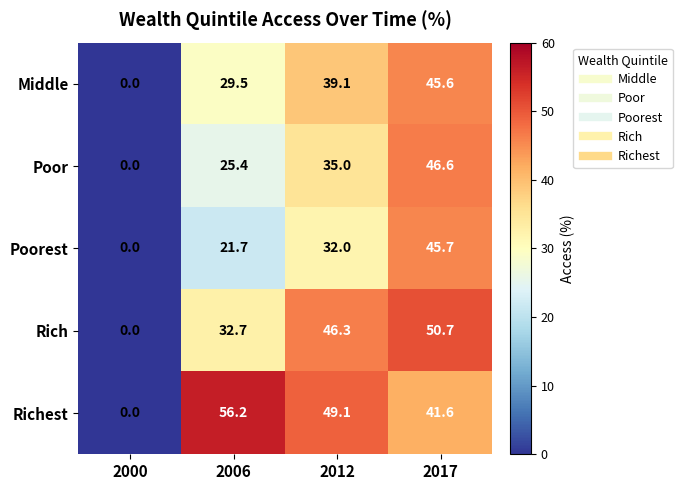

What value does the Rich series have at 2012?

46.3